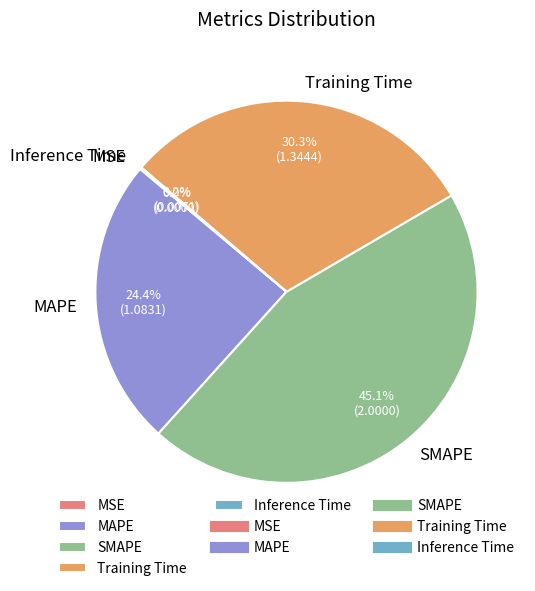

Approximately how many times larger is the value at Training Time compared to MAPE?

1.2